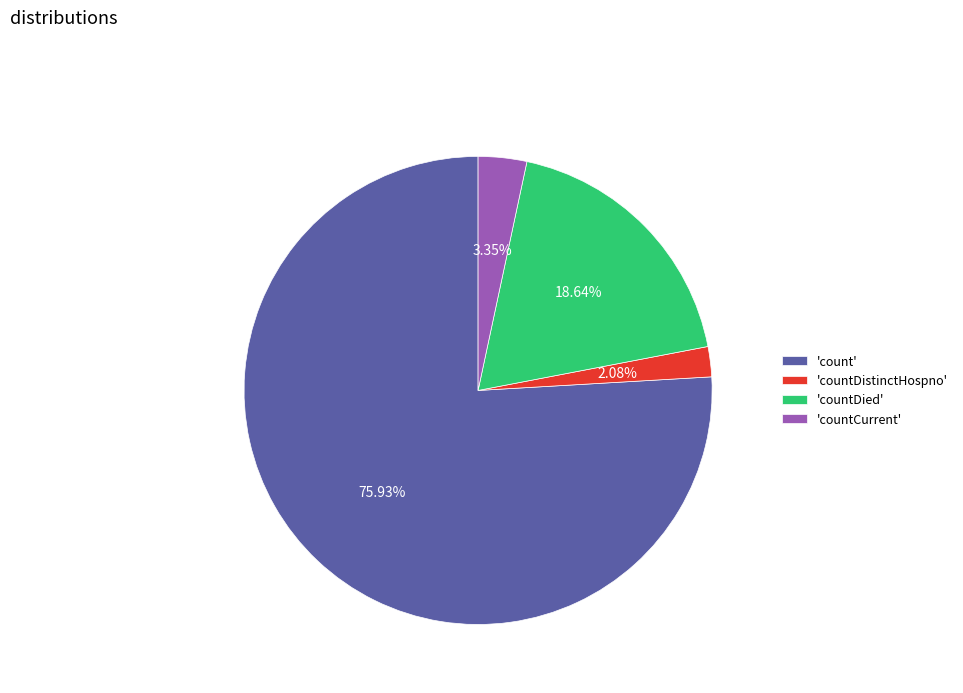

Rank the categories by value from highest to lowest.

'count', 'countDied', 'countCurrent', 'countDistinctHospno'